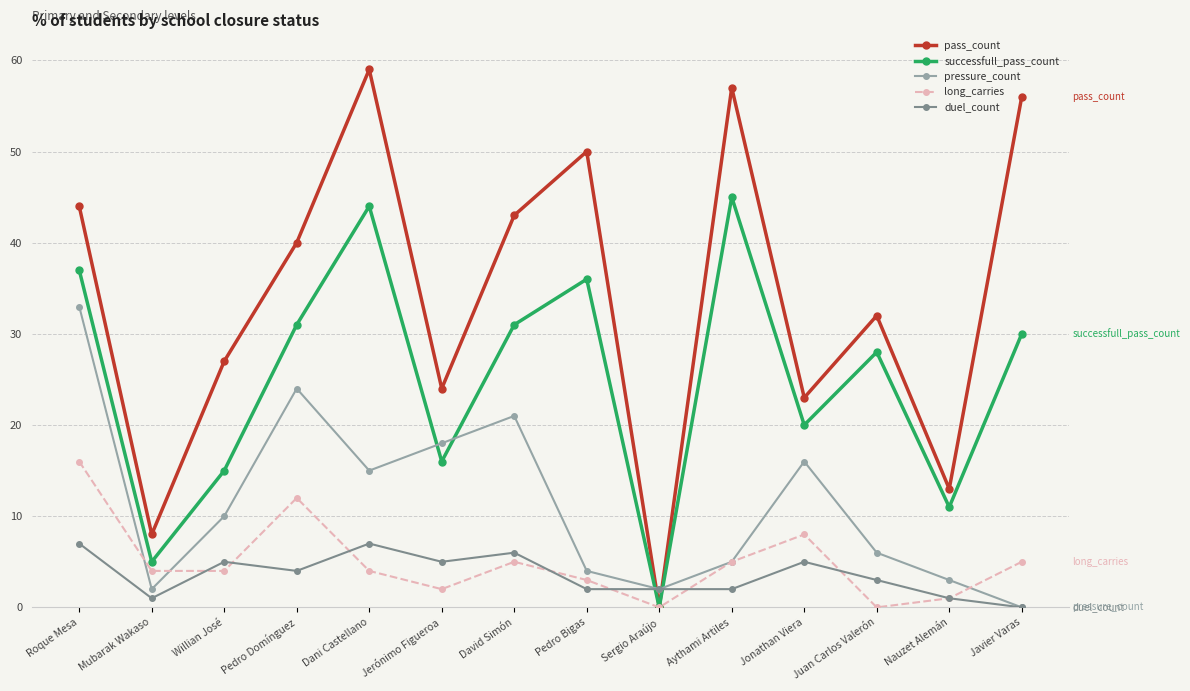

Rank the series by their maximum value, from lowest to highest.

duel_count, long_carries, pressure_count, successfull_pass_count, pass_count